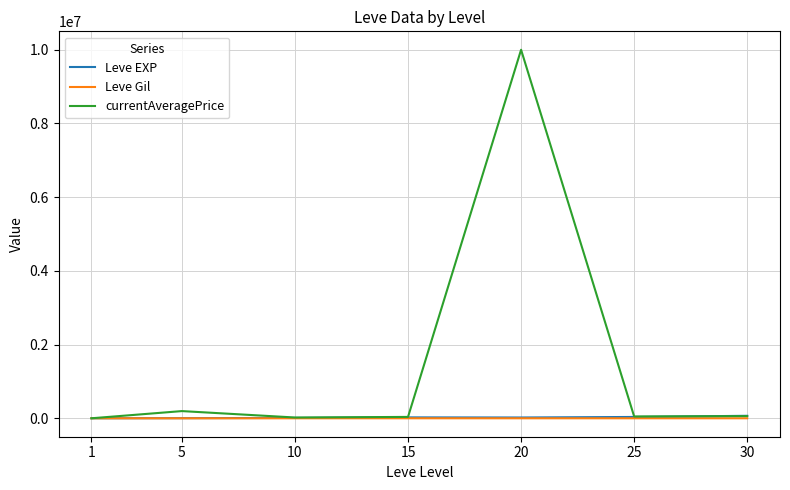

What are all the series names shown in the legend?

Leve EXP, Leve Gil, currentAveragePrice